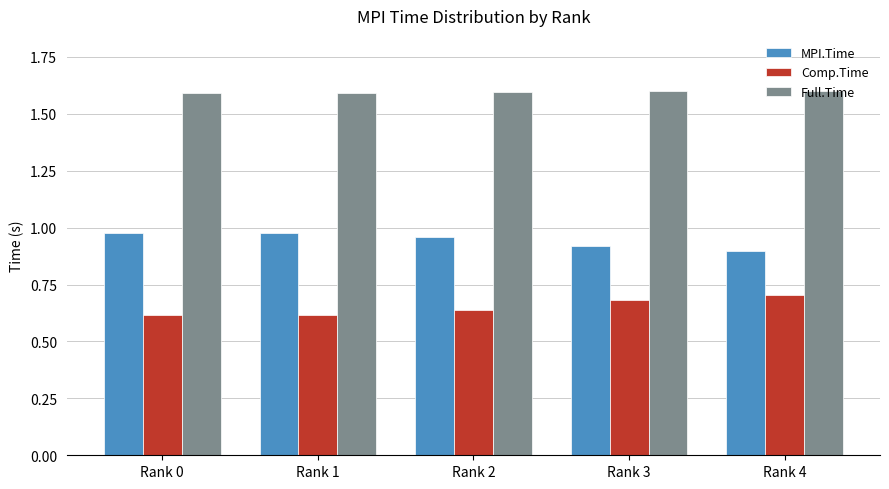

Which series has the largest total across all categories?

Full.Time